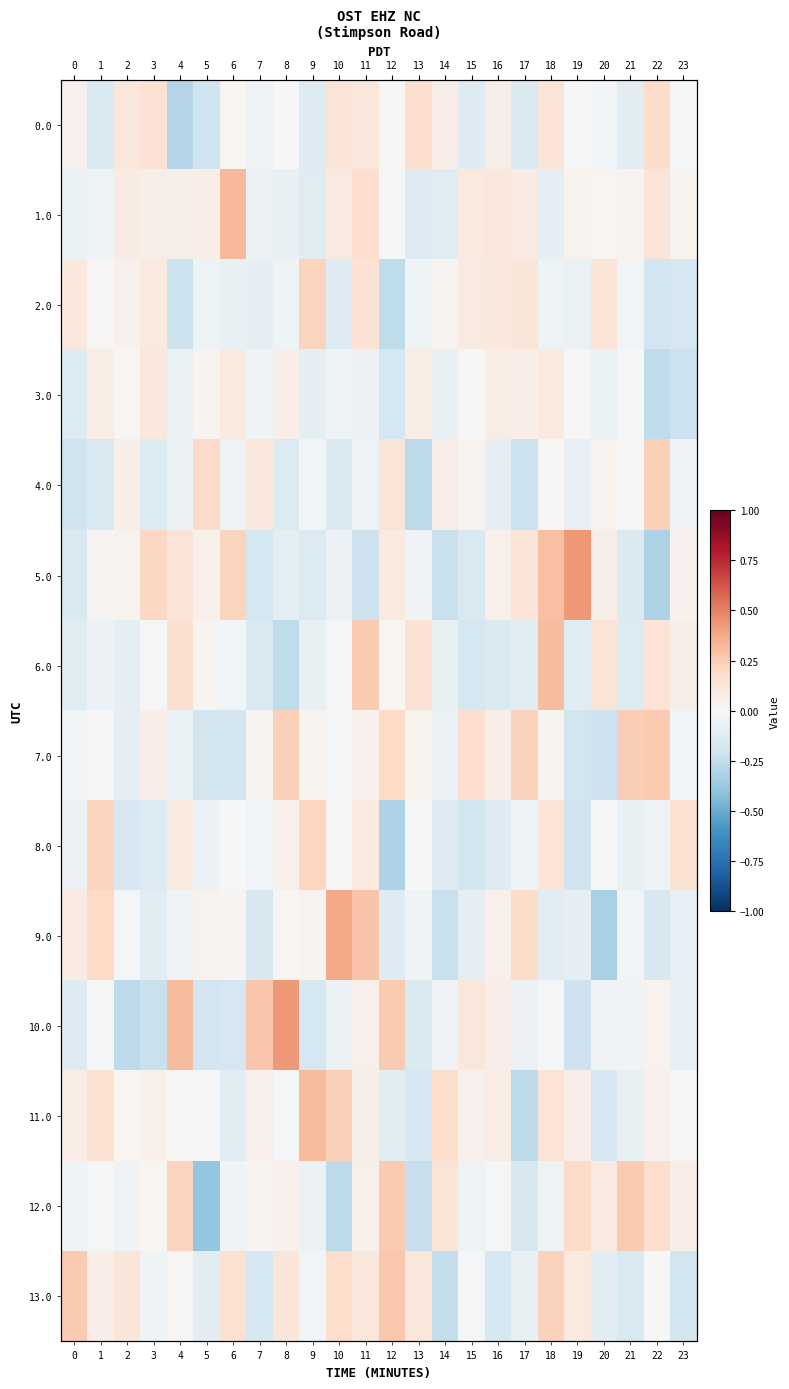

How many data points in 5.0 are less than 0?

11